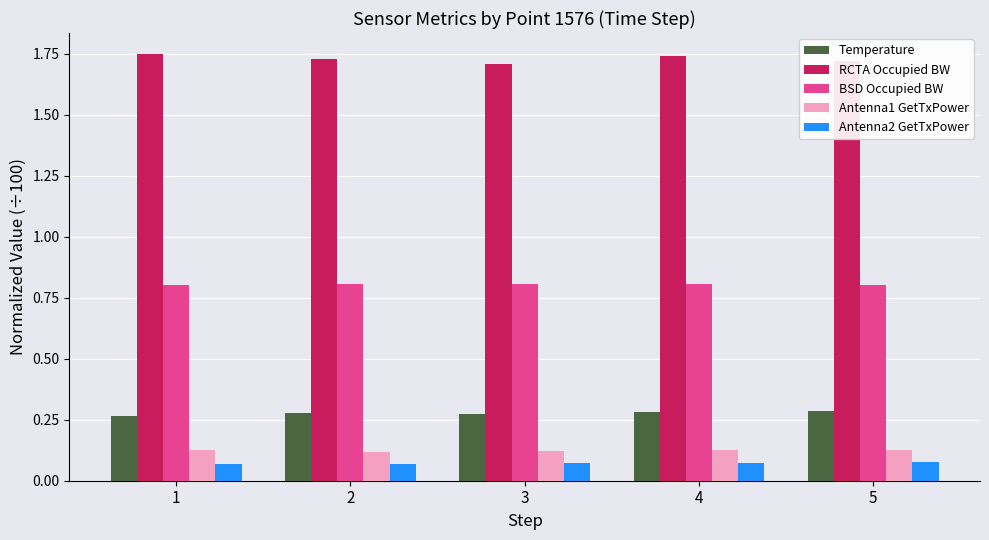

Count the Antenna2 GetTxPower values in the range 0 to 1.

5